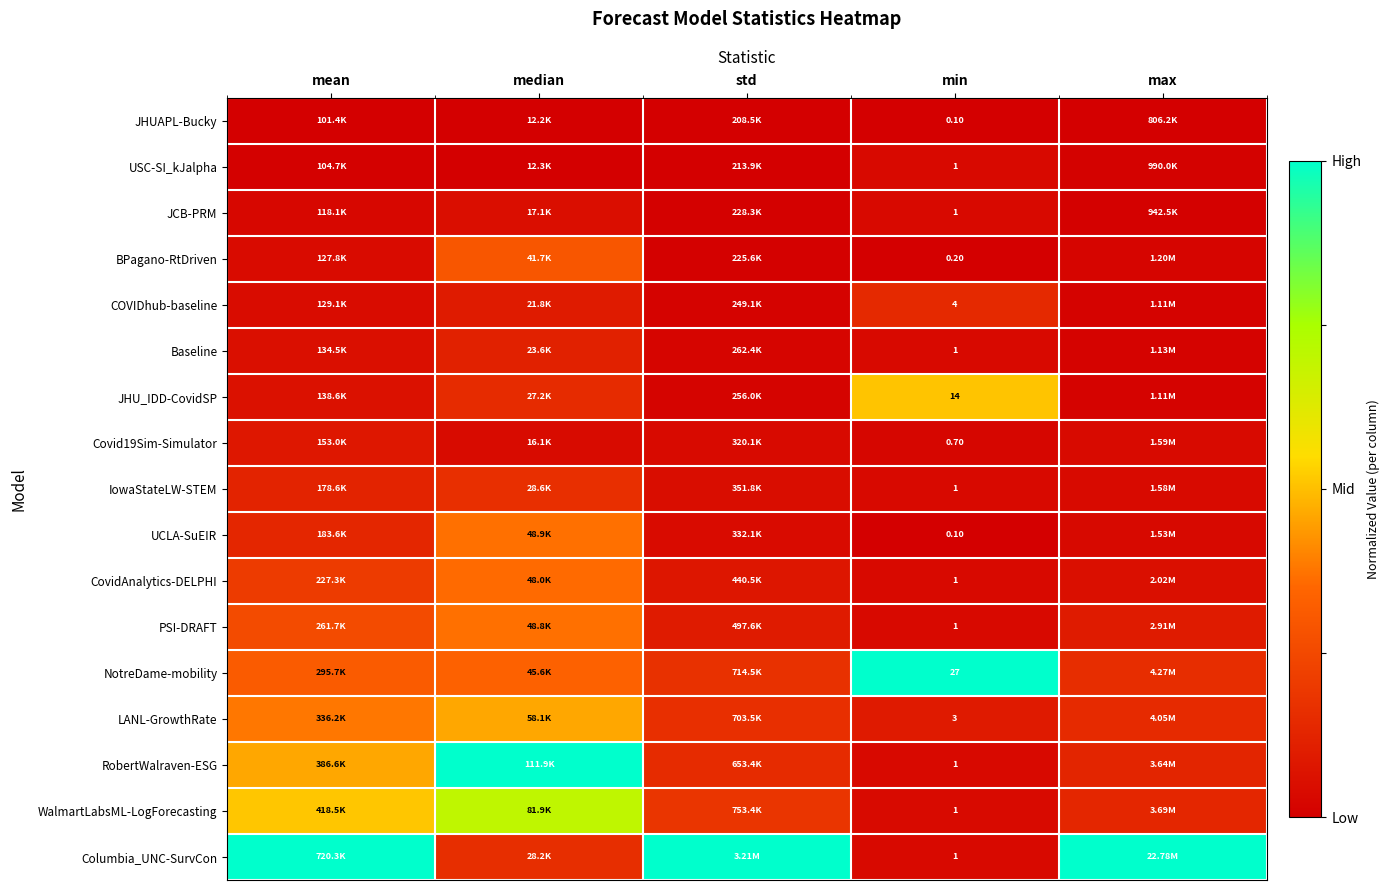

Is the value of WalmartLabsML-LogForecasting at min greater than the value of UCLA-SuEIR at min?

Yes